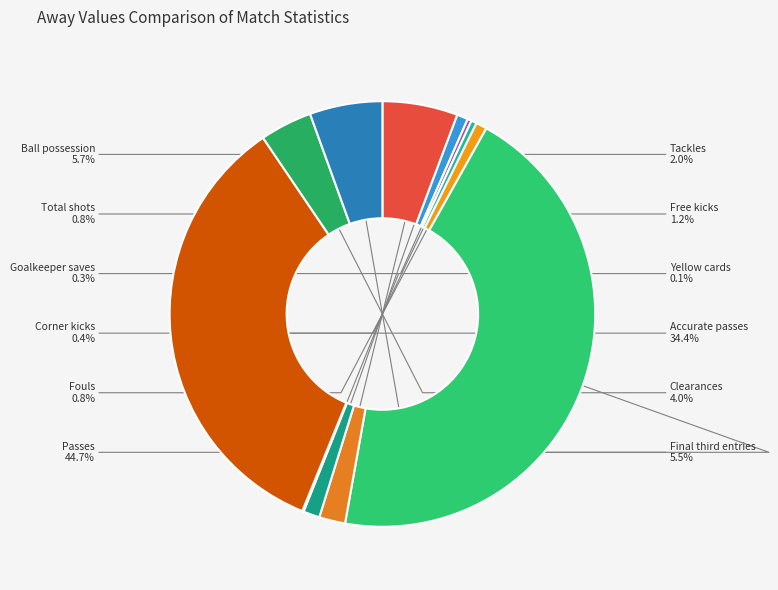

Which has a higher value, Goalkeeper saves or Total shots?

Total shots